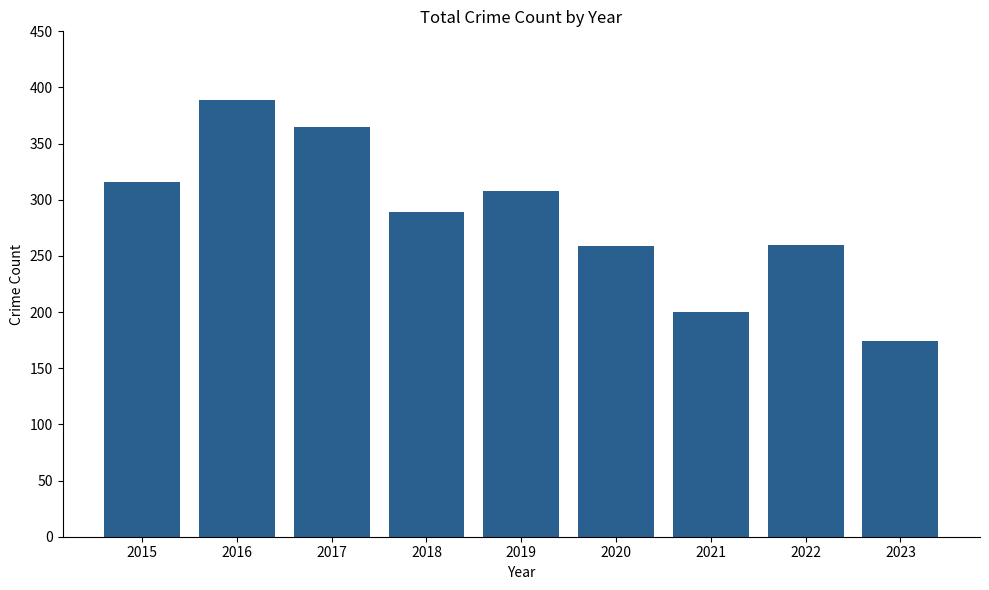

How many series are shown in this chart?

1